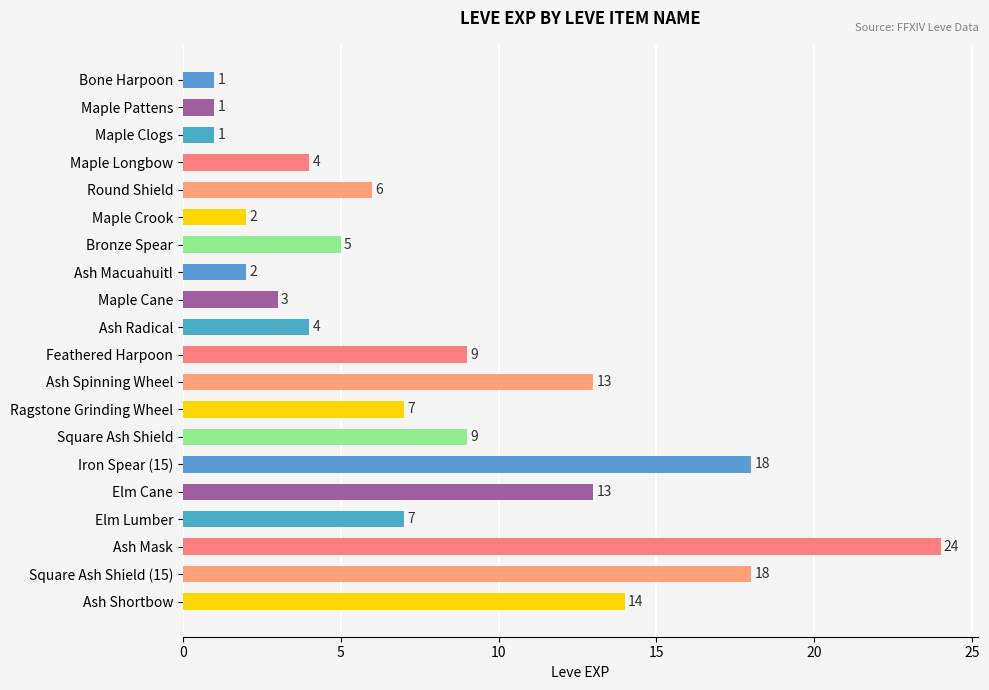

Reading top to bottom, extract all data points from this chart.

Bone Harpoon=1	Maple Pattens=1	Maple Clogs=1	Maple Longbow=4	Round Shield=6	Maple Crook=2	Bronze Spear=5	Ash Macuahuitl=2	Maple Cane=3	Ash Radical=4	Feathered Harpoon=9	Ash Spinning Wheel=13	Ragstone Grinding Wheel=7	Square Ash Shield=9	Iron Spear (15)=18	Elm Cane=13	Elm Lumber=7	Ash Mask=24	Square Ash Shield (15)=18	Ash Shortbow=14